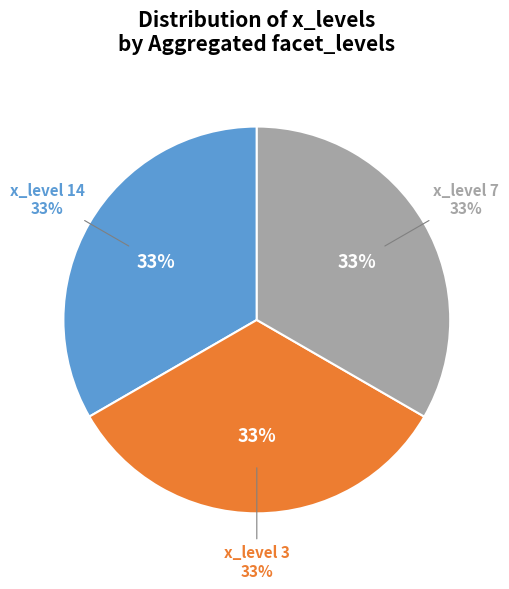

Does 3 account for over 50% of the chart?

No